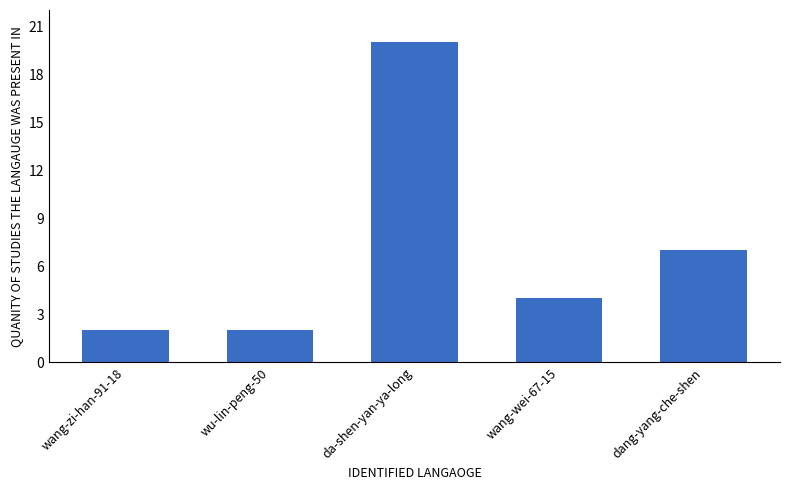

Reading left to right, transcribe all the data shown in this chart.

2	2	20	4	7